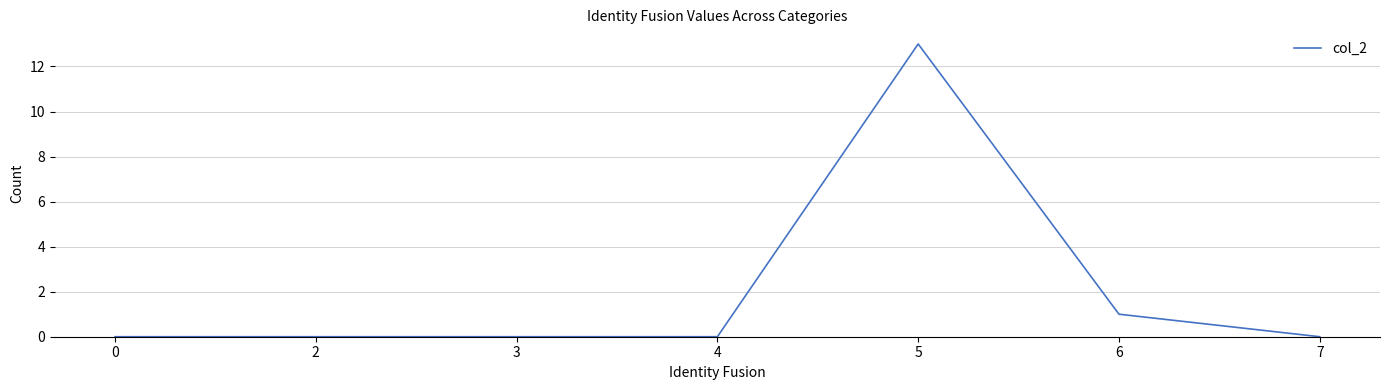

True or false: there are more than 0 points higher than both neighbors.

True